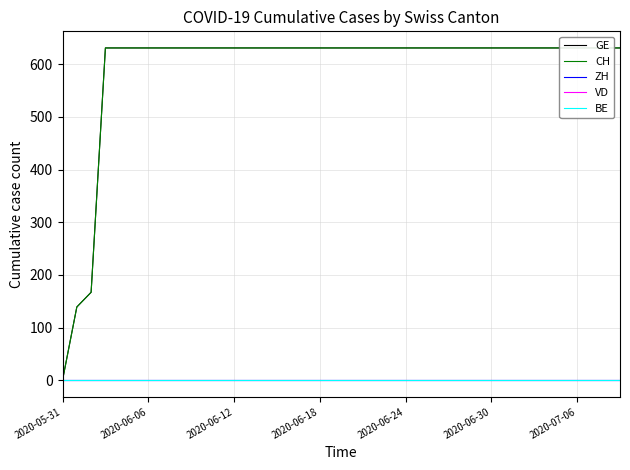

What are all the series names shown in the legend?

GE, CH, ZH, VD, BE